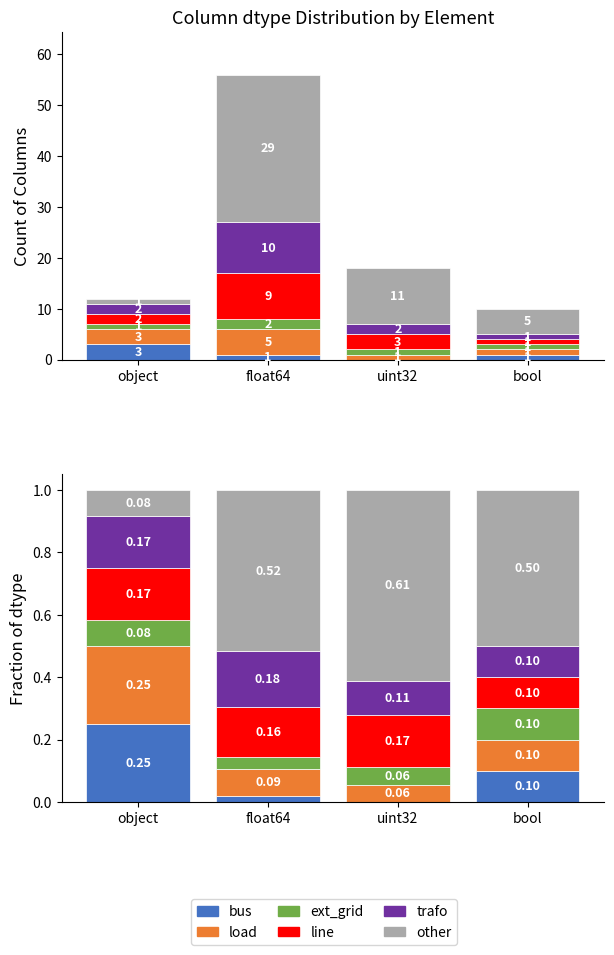

What is the approximate value of other at uint32?

0.6